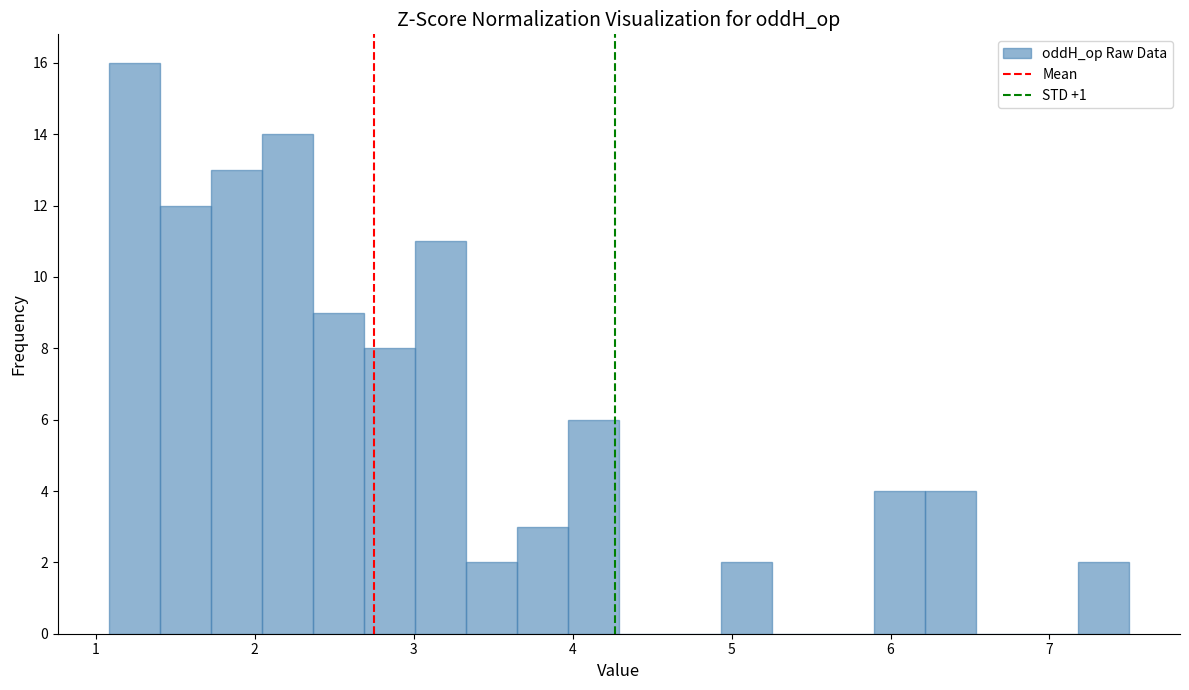

Read against the x-axis, roughly where is the centre of the tallest bar?

1.2